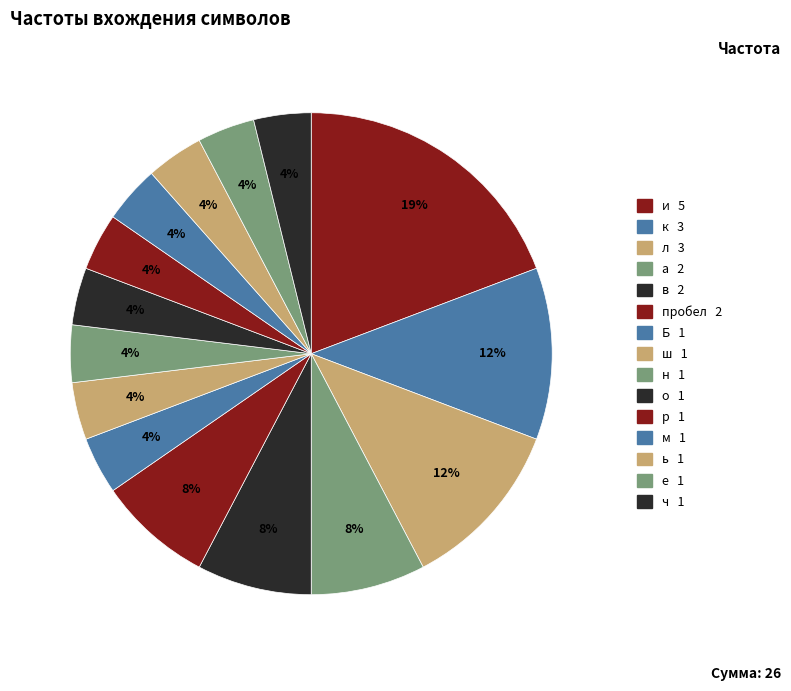

How many segments does this pie chart have?

15